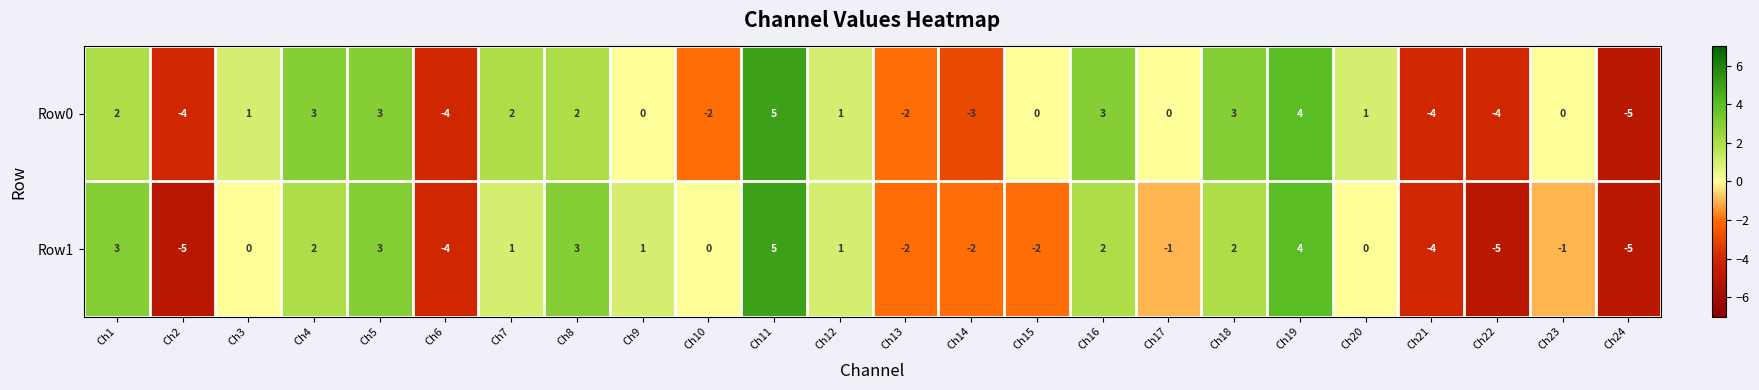

Between Ch8 and Ch21, which series saw the biggest shift?

Row1